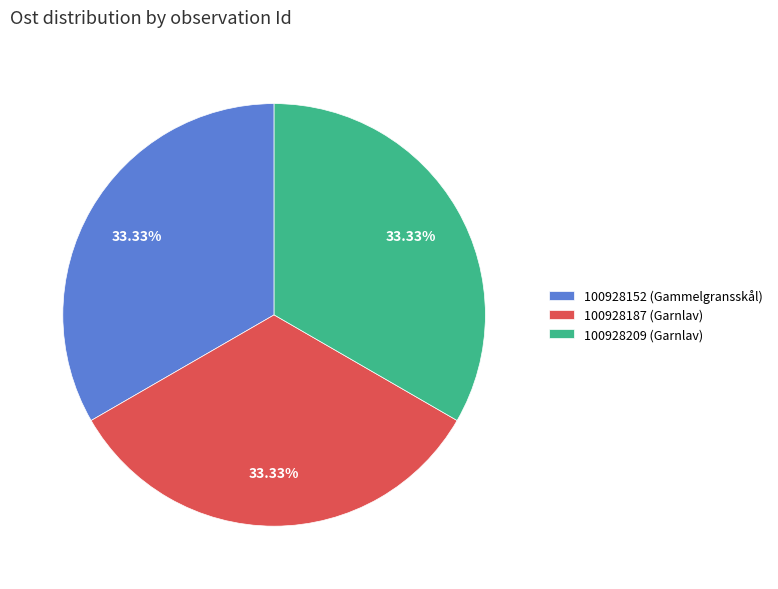

How many segments does this pie chart have?

3